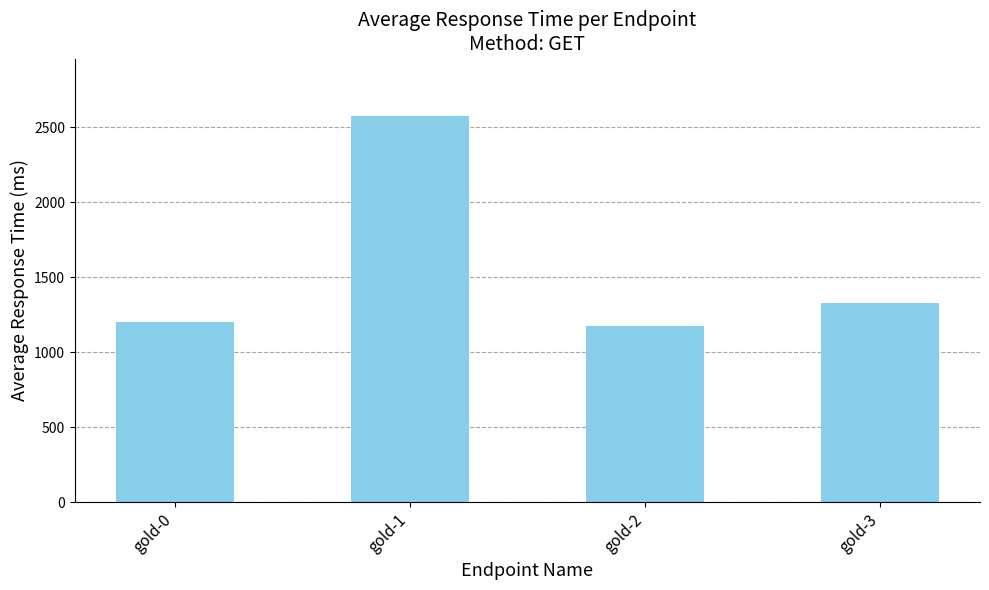

What is the sum of the values at gold-3 and gold-0?

2534